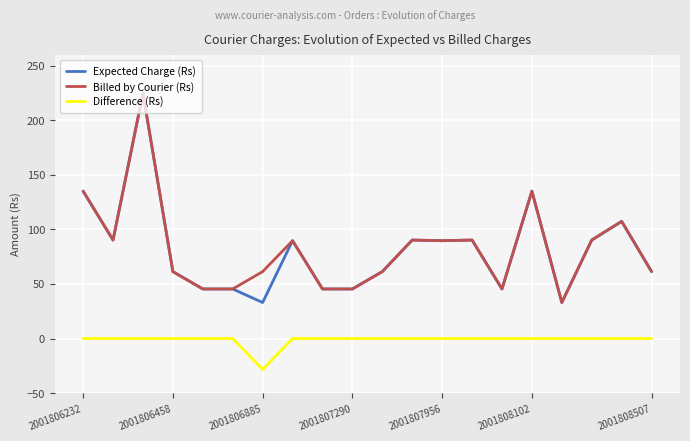

What is the minimum value shown in the chart?

-28.3